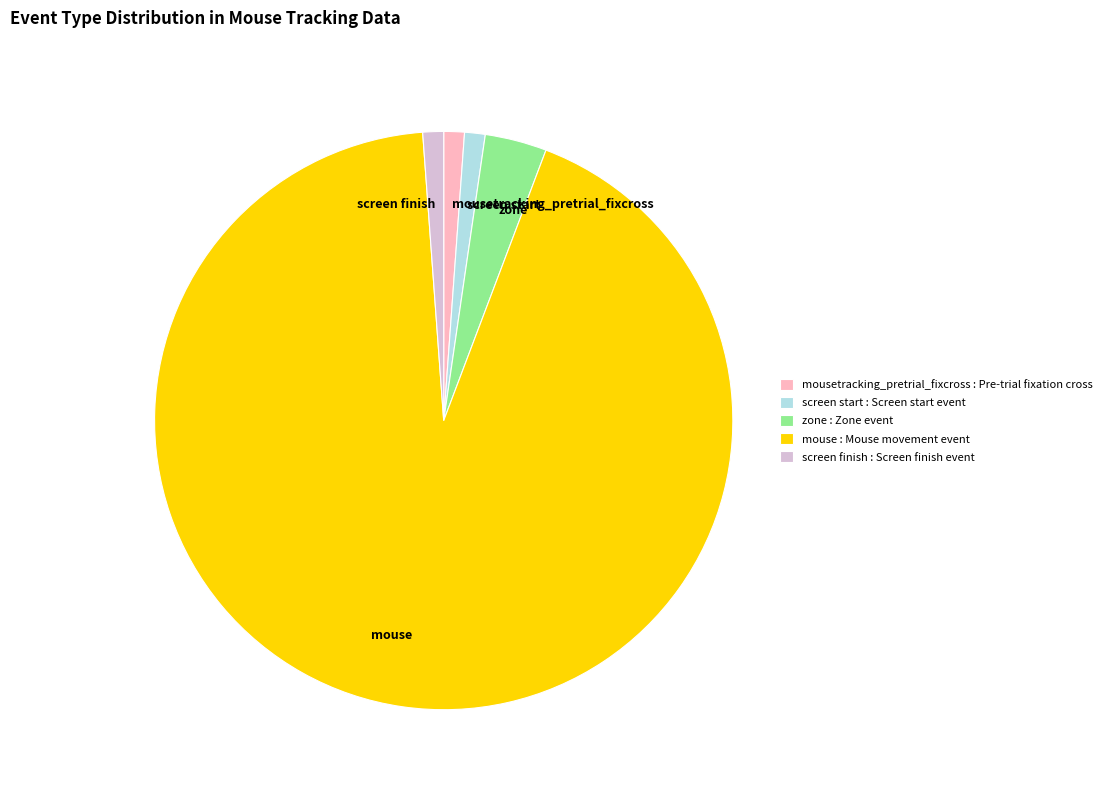

Is the sum of screen finish and zone greater than half?

No